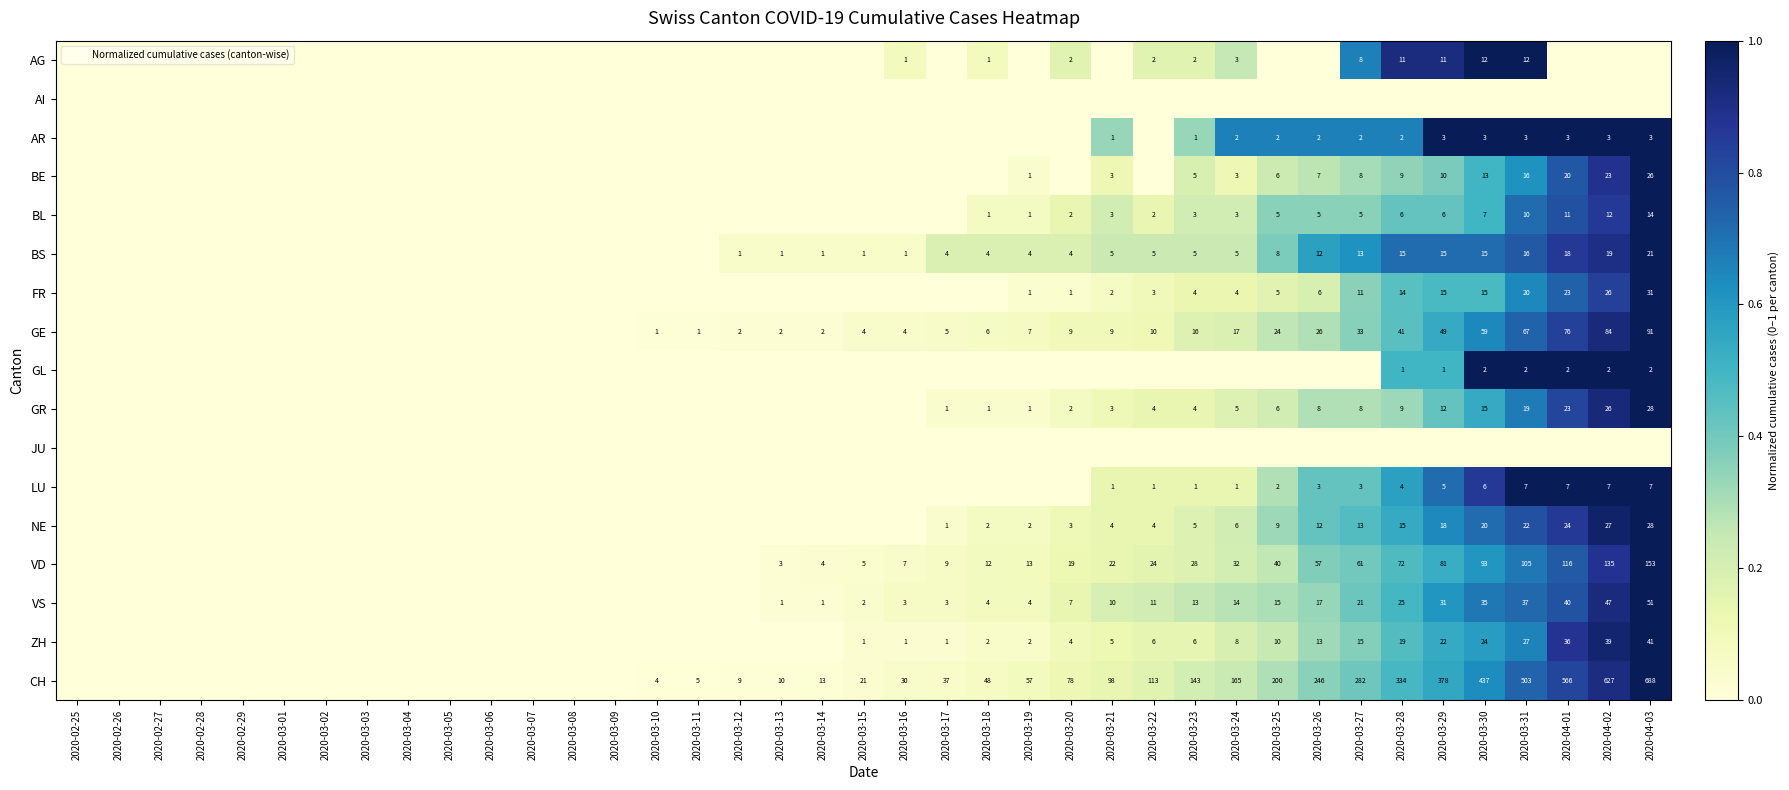

Rank the series by their maximum value, from highest to lowest.

AG, AR, BE, BL, BS, FR, GE, GL, GR, LU, NE, VD, VS, ZH, CH, AI, JU